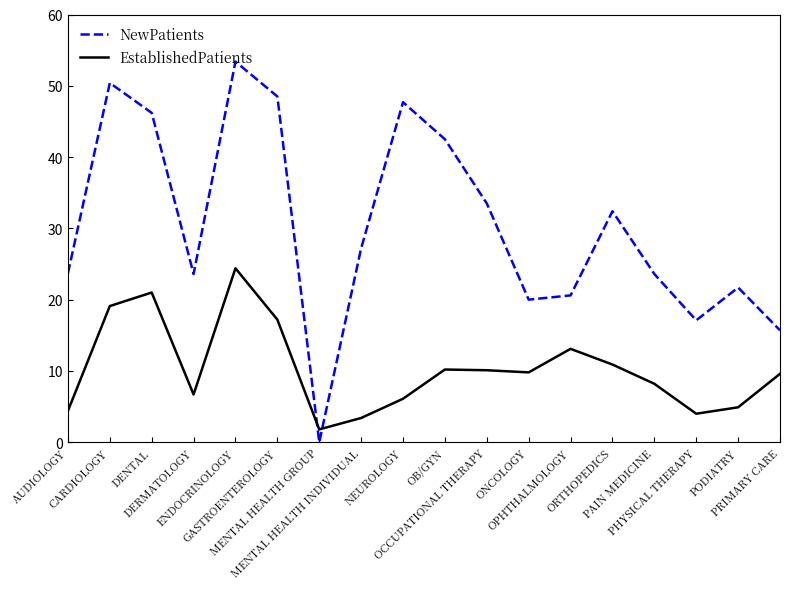

Which series has the widest spread of values?

NewPatients